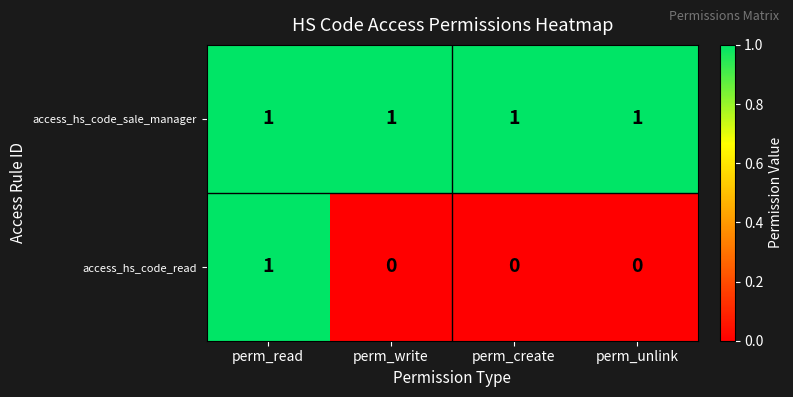

True or false: access_hs_code_read has a value of 1 at perm_create.

False